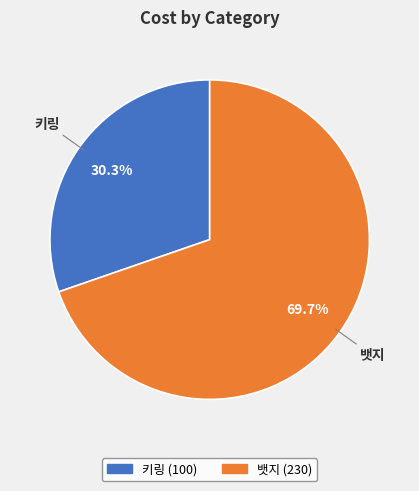

What percentage is the 뱃지 slice, to the nearest percent?

70%